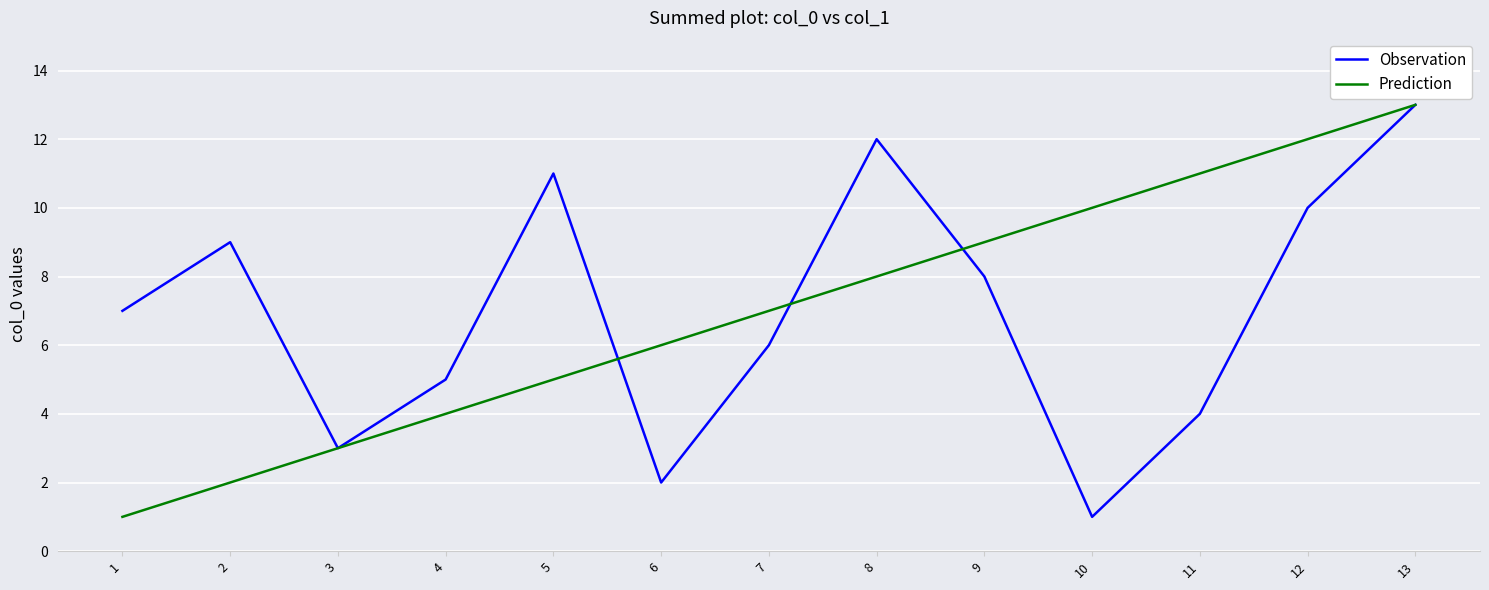

Reading left to right, list all the values displayed in this chart.

Observation: 1=7	2=9	3=3	4=5	5=11	6=2	7=6	8=12	9=8	10=1	11=4	12=10	13=13
Prediction: 1=1	2=2	3=3	4=4	5=5	6=6	7=7	8=8	9=9	10=10	11=11	12=12	13=13